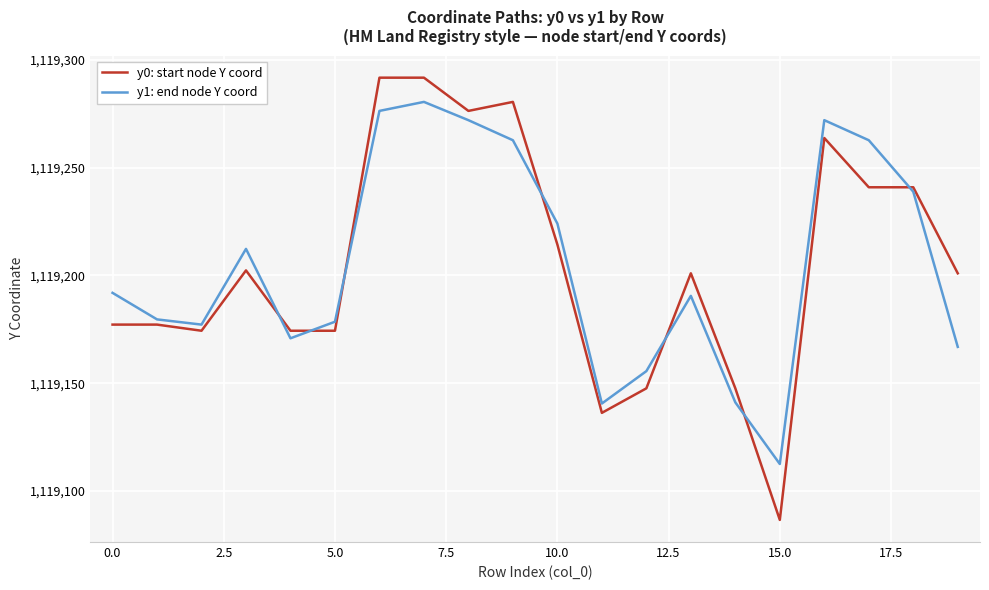

List the series in order of their peak value, lowest first.

y1: end node Y coord, y0: start node Y coord